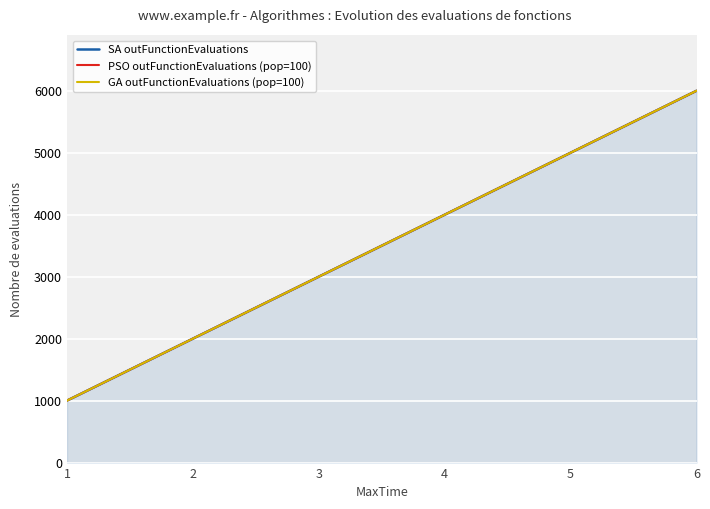

Rank the series by their maximum value, from lowest to highest.

SA outFunctionEvaluations, PSO outFunctionEvaluations (pop=100), GA outFunctionEvaluations (pop=100)